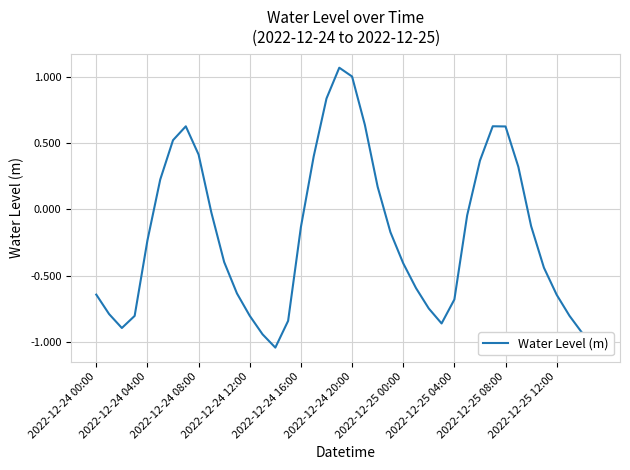

What is the difference between the maximum and minimum values?

2.1